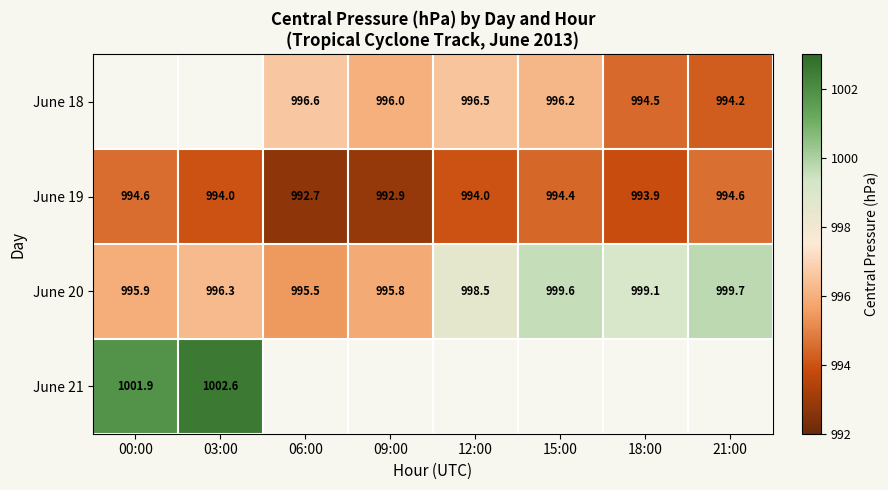

The value of June 20 at 09:00 is 995.8. True or false?

True